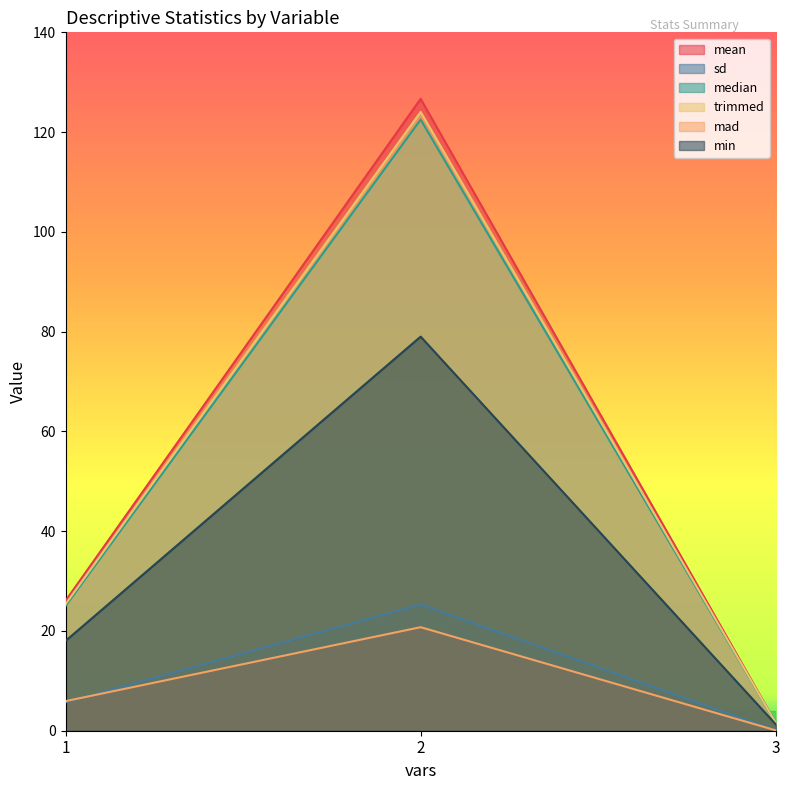

How many values in the sd series are below 5?

1